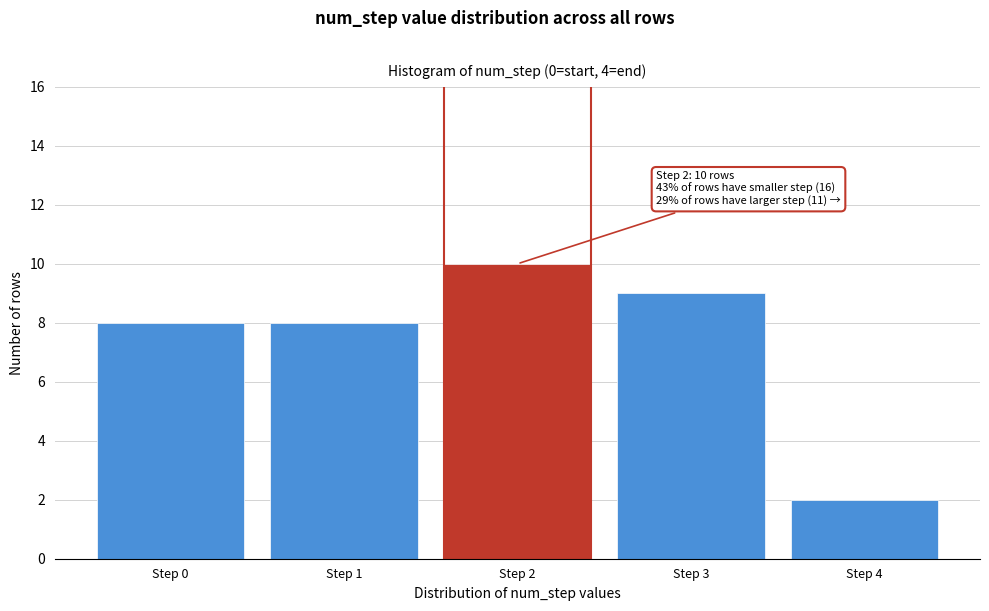

Reading left to right, what are all the values shown in this chart?

Step 0=8	Step 1=8	Step 2=10	Step 3=9	Step 4=2